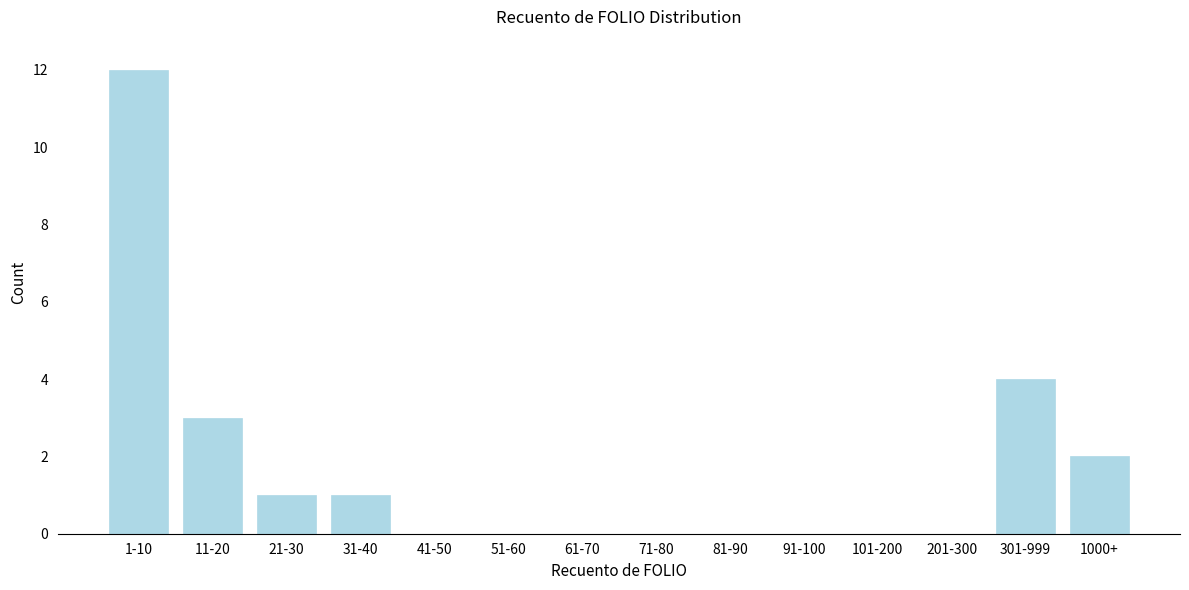

Reading left to right, what are all the values shown in this chart?

1-10=12	11-20=3	21-30=1	31-40=1	41-50=0	51-60=0	61-70=0	71-80=0	81-90=0	91-100=0	101-200=0	201-300=0	301-999=4	1000+=2